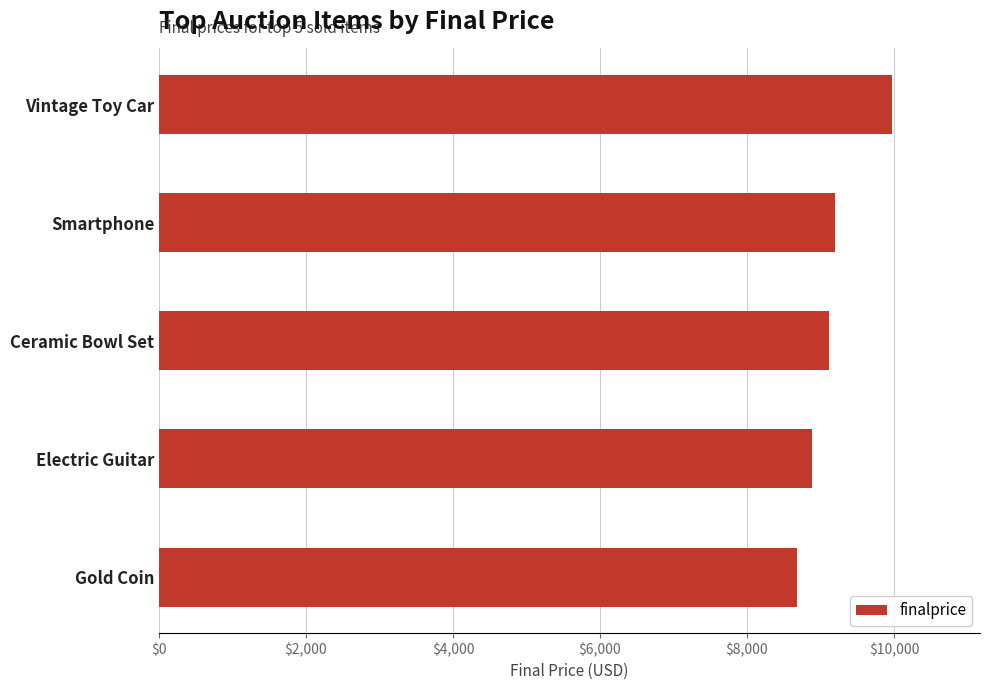

Which label corresponds to the smallest value in the chart?

Gold Coin